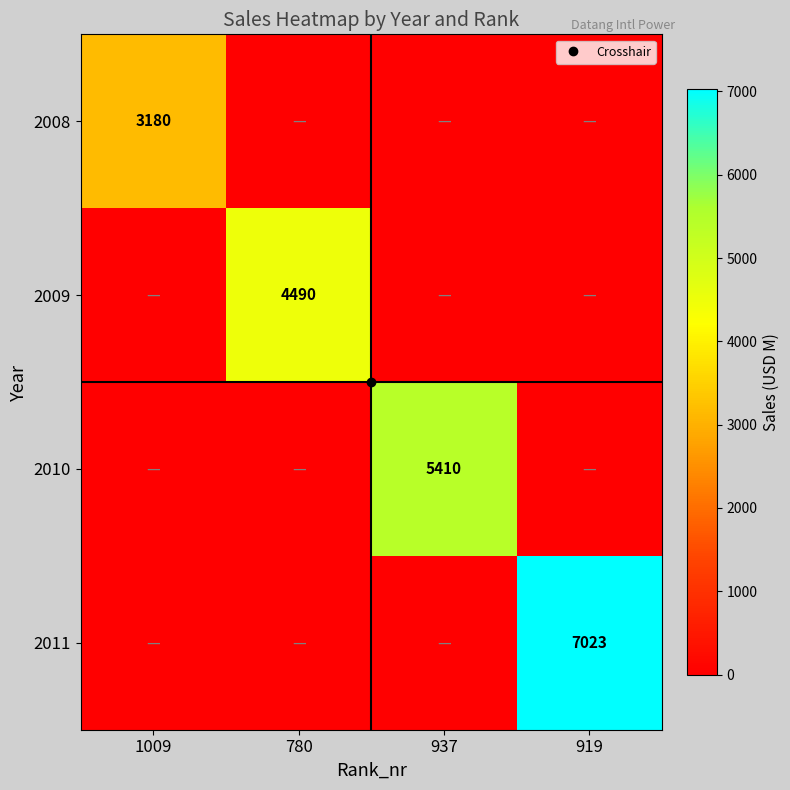

What is the maximum value shown in the chart?

7023